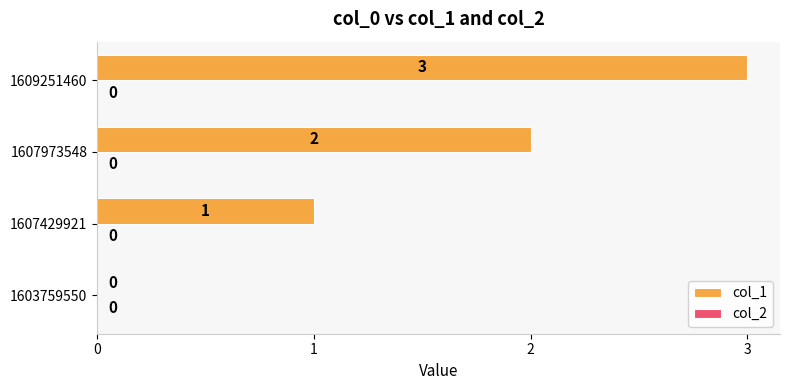

What is the ratio of the value at 1609251460 to the value at 1607429921?

3.0